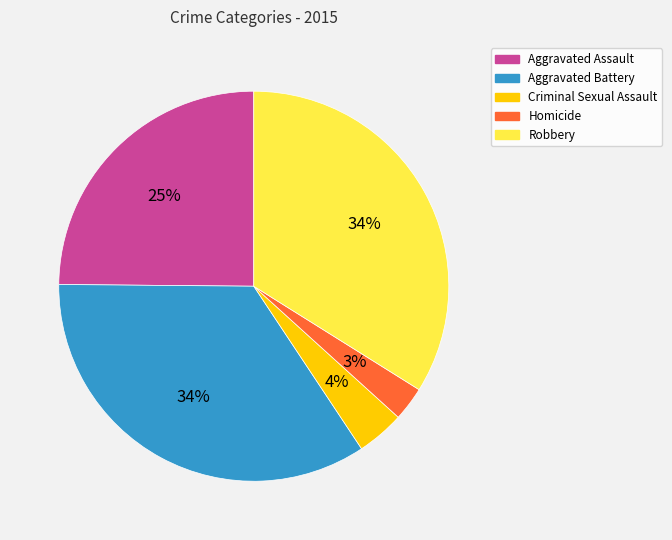

Is it true that Aggravated Assault is 25% of the pie?

True